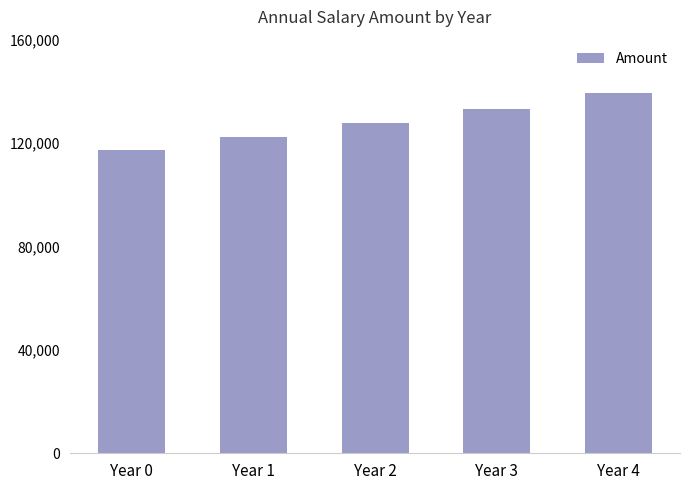

Reading left to right, transcribe all the data shown in this chart.

Year 0=117283.5	Year 1=122412.5	Year 2=127765.8	Year 3=133353.3	Year 4=139185.1